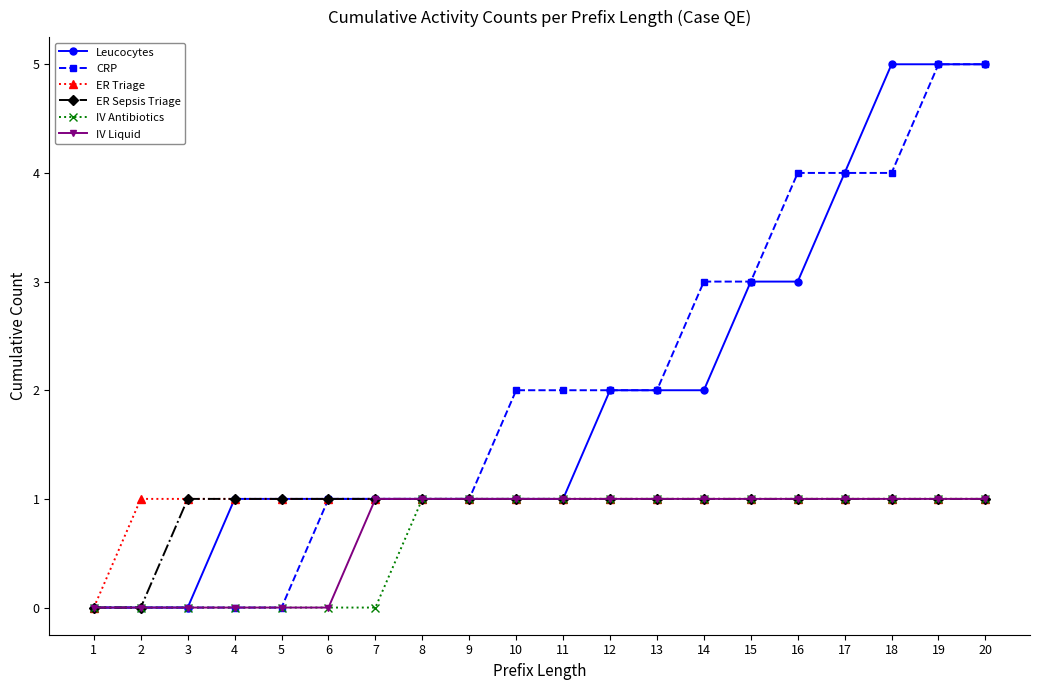

Read the Leucocytes value at 19.

5